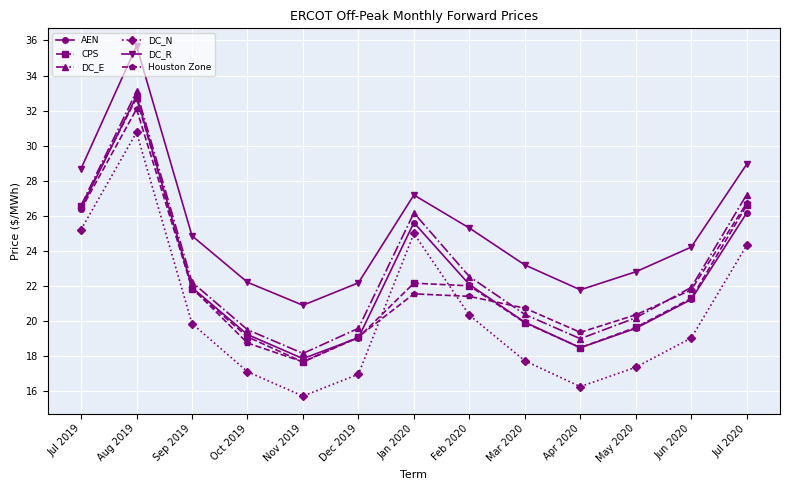

Which series changed the most between Oct 2019 and Jun 2020?

Houston Zone